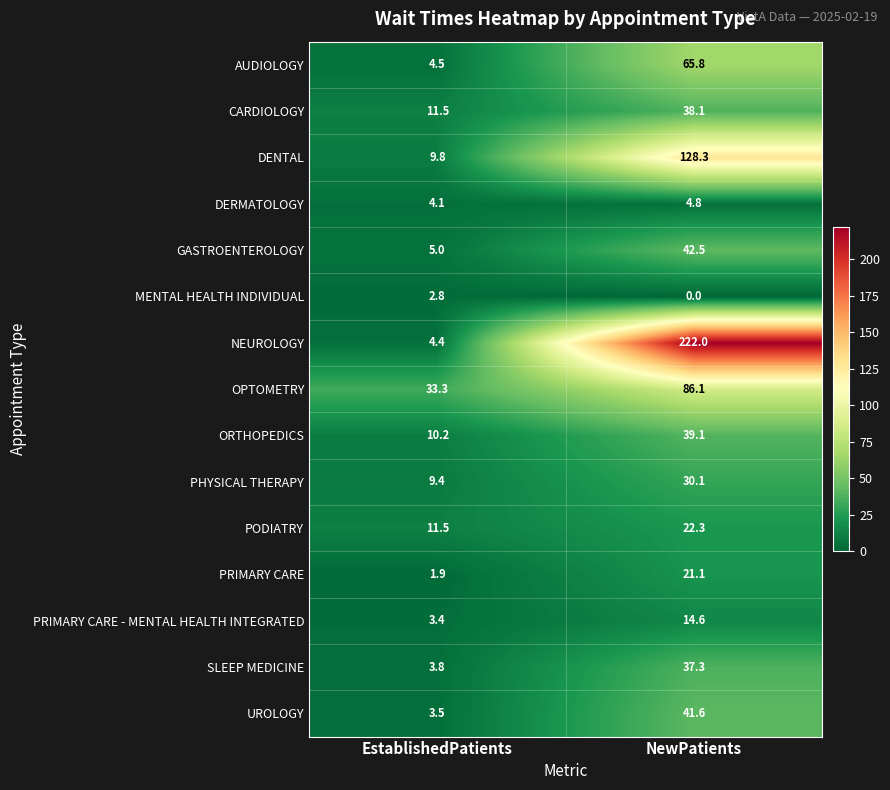

How many categories are shown in the chart?

2